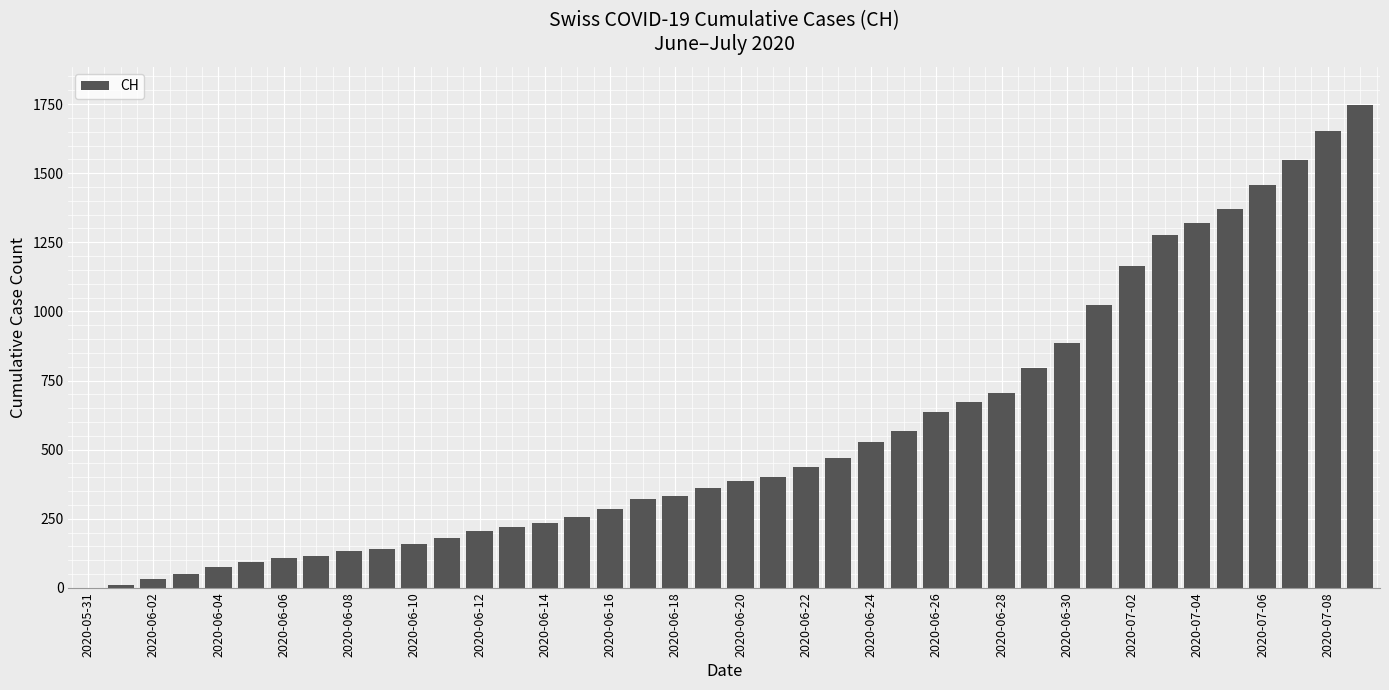

Reading left to right, transcribe all the data shown in this chart.

0	12	32	50	74	95	107	114	132	142	159	180	205	219	235	257	284	320	331	362	387	402	436	468	526	567	636	671	706	797	884	1022	1166	1277	1319	1371	1457	1549	1652	1745